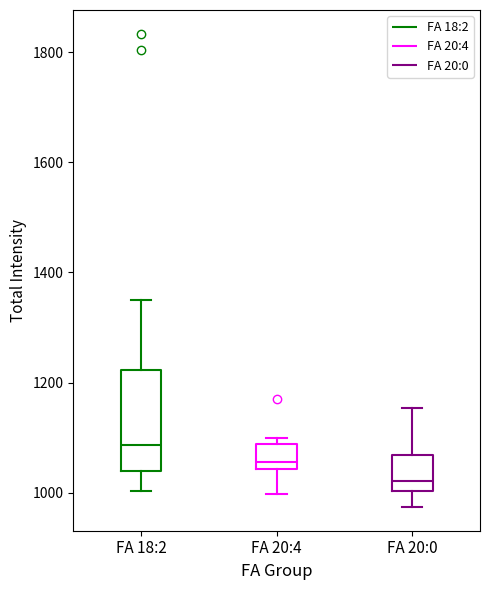

Where does the lower whisker of the box for FA 18:2 end on the y-axis? The values are not printed on the chart, so give them approximately, as read against the axis.

1000